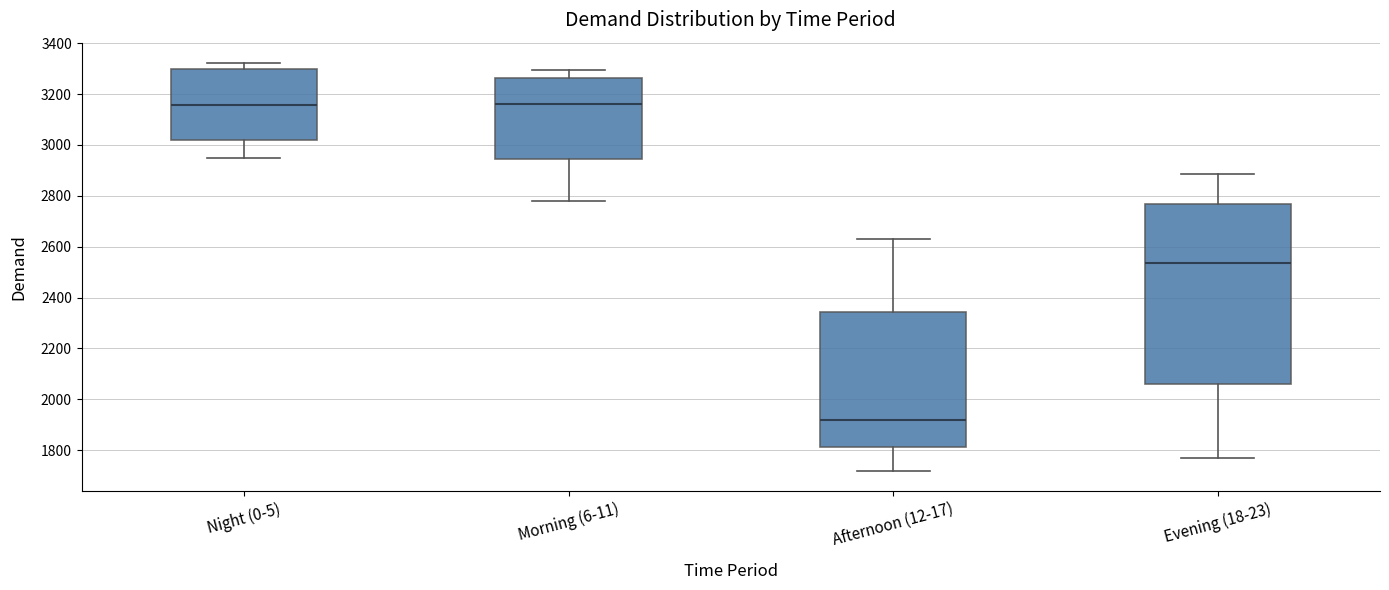

Where does the median line of the box for Evening (18-23) sit on the y-axis? The values are not printed on the chart, so give them approximately, as read against the axis.

2540